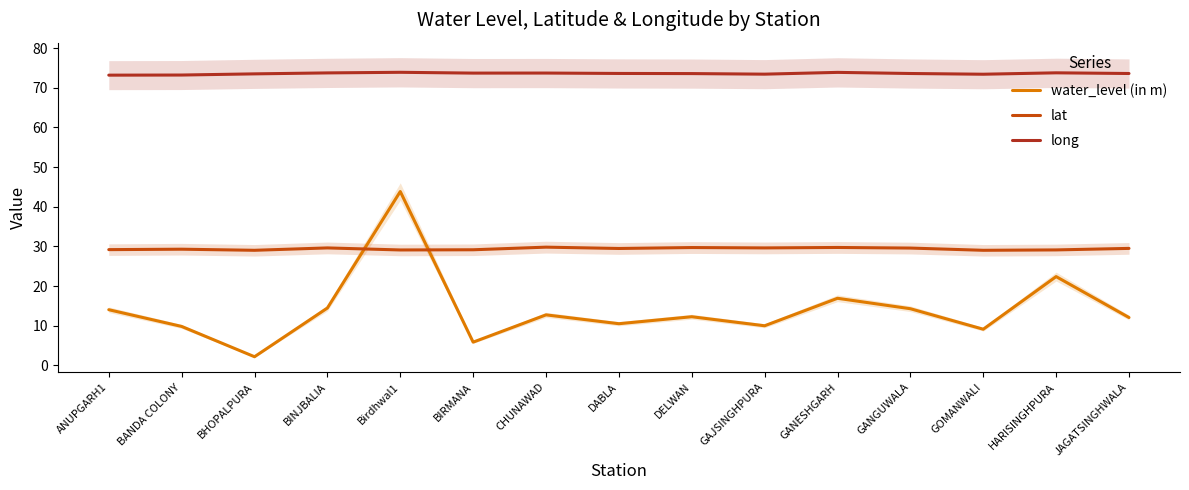

At which category does the chart reach its peak across all series?

Birdhwal1